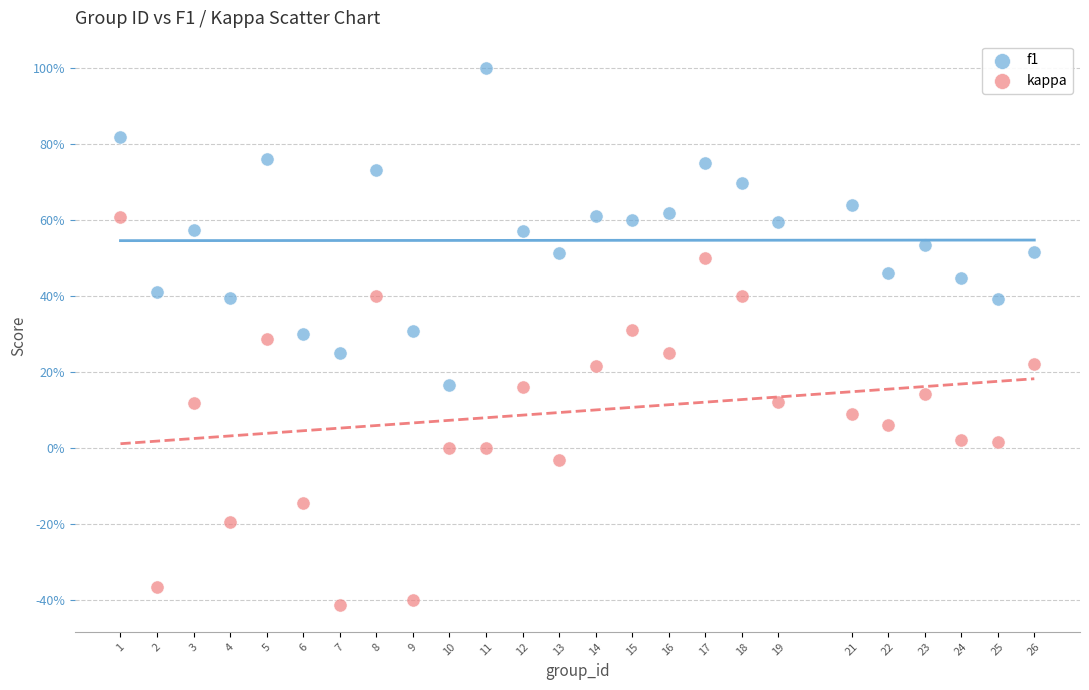

Which series contains the highest Y value?

f1